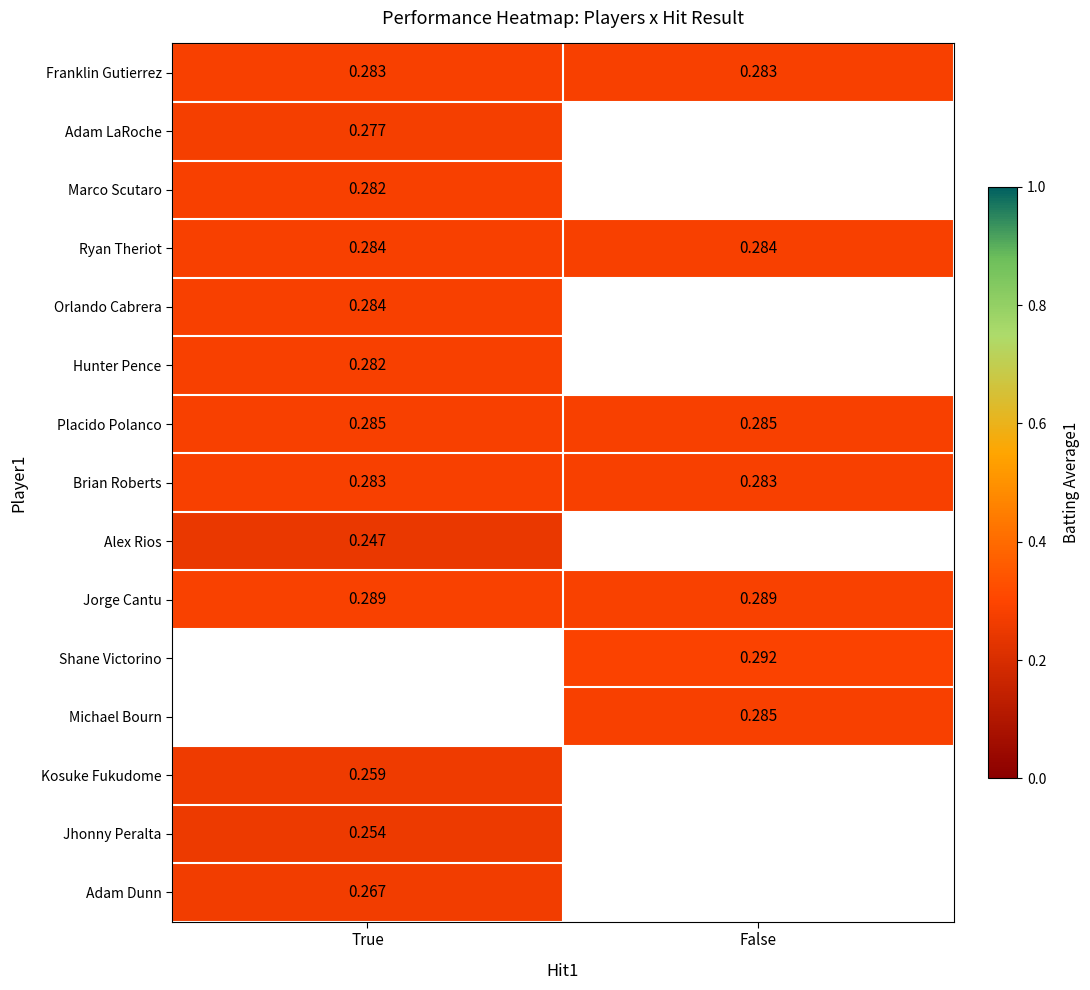

The Placido Polanco series shows 0.5 at True. True or false?

False